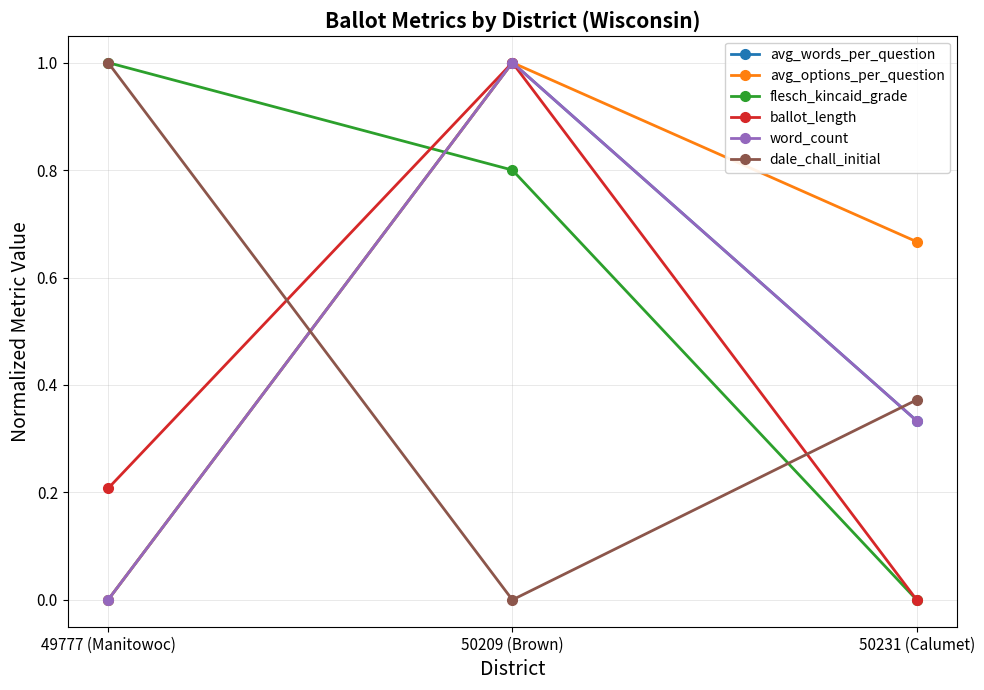

Is this an area chart (filled region under the line)?

No